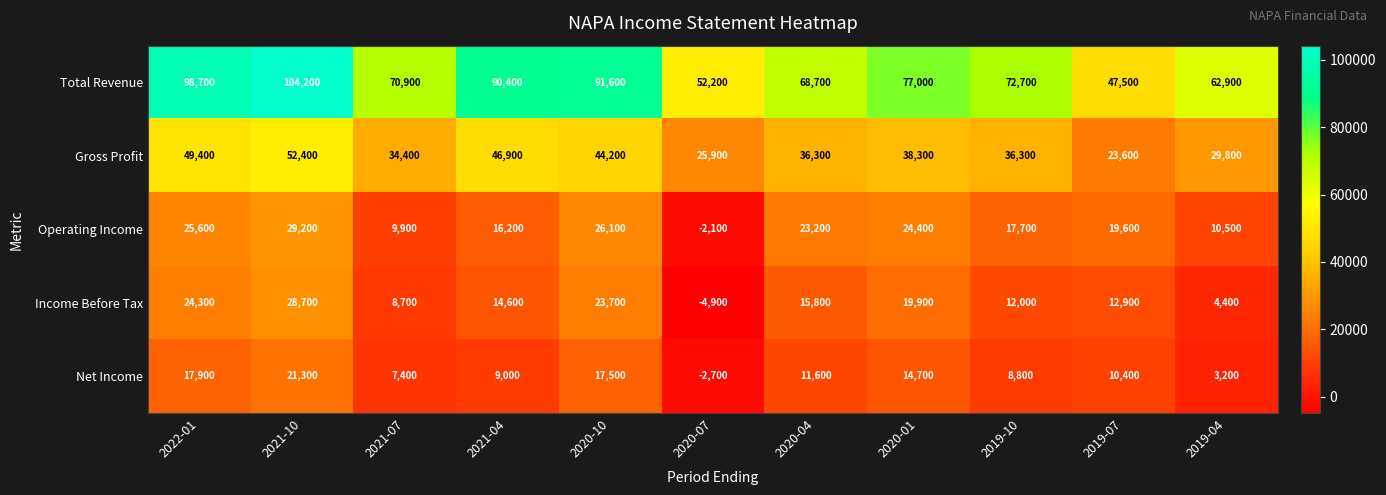

The Gross Profit series shows 49400 at 2022-01. True or false?

True